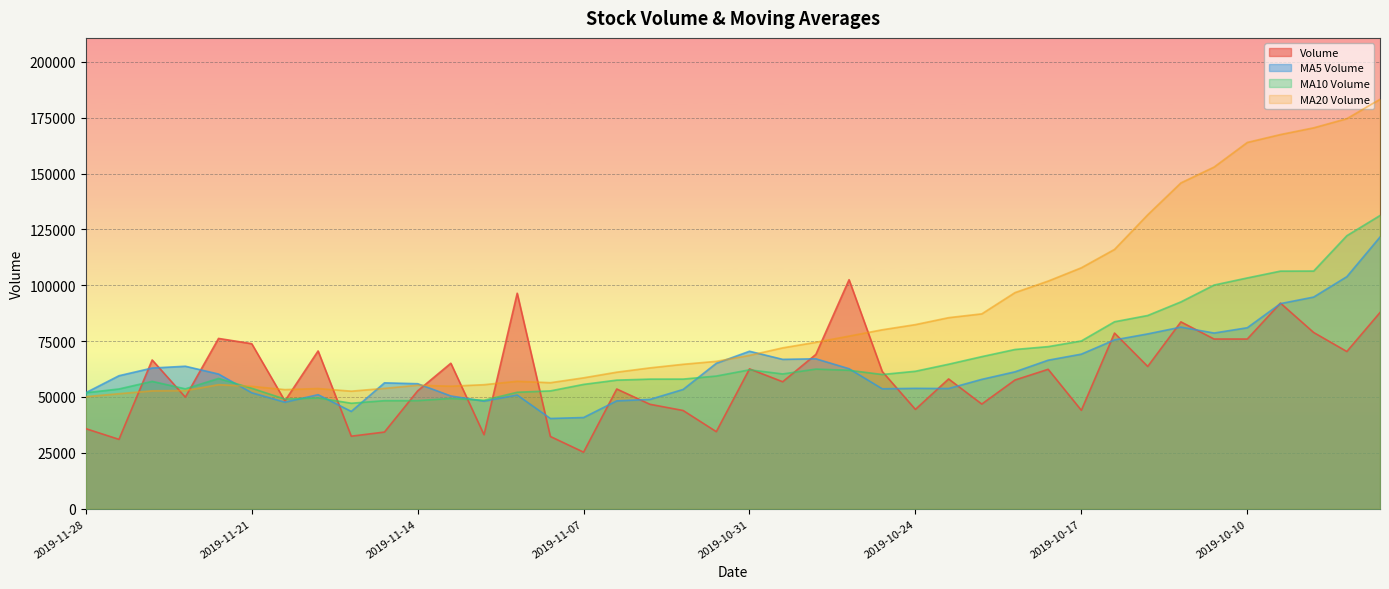

At how many categories does at least one series exceed 80574?

17